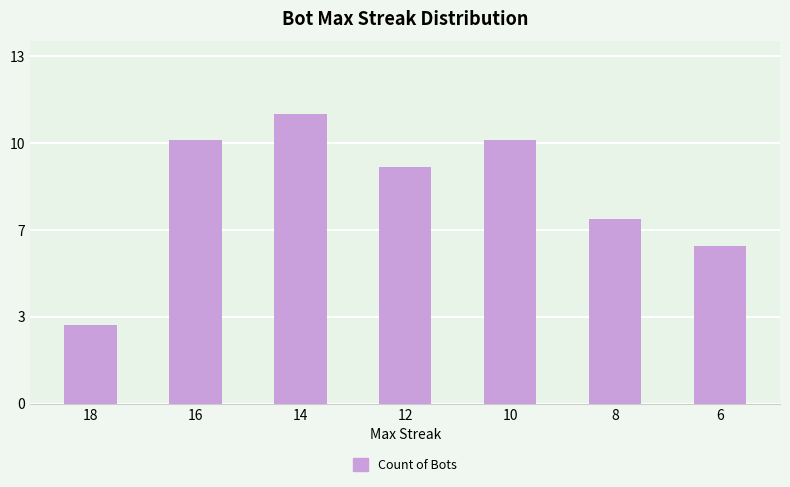

Which has a higher value, 12 or 10?

10